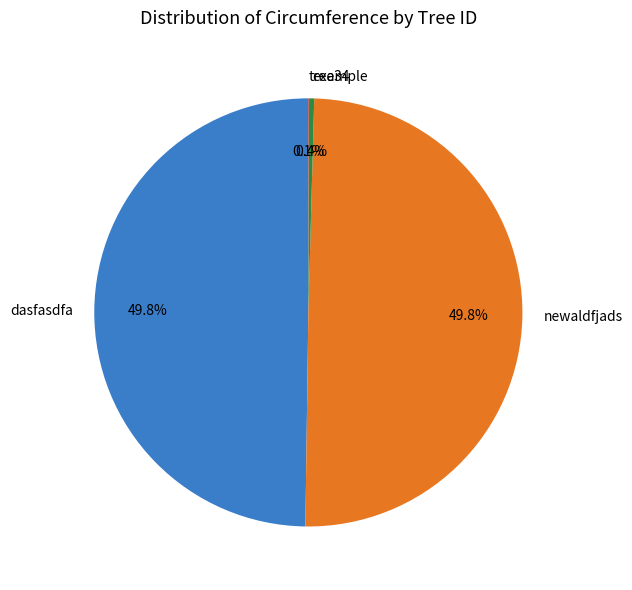

How much of the chart is everything except example?

99.6%